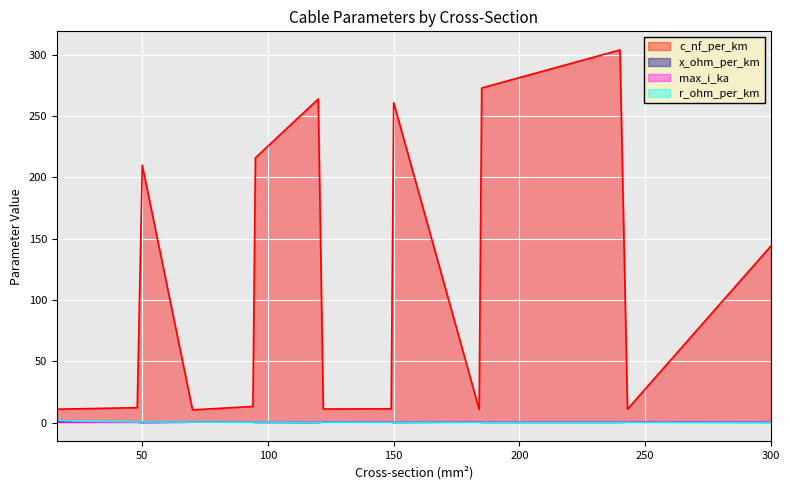

Between which two adjacent categories do max_i_ka and r_ohm_per_km first intersect?

70 and 94